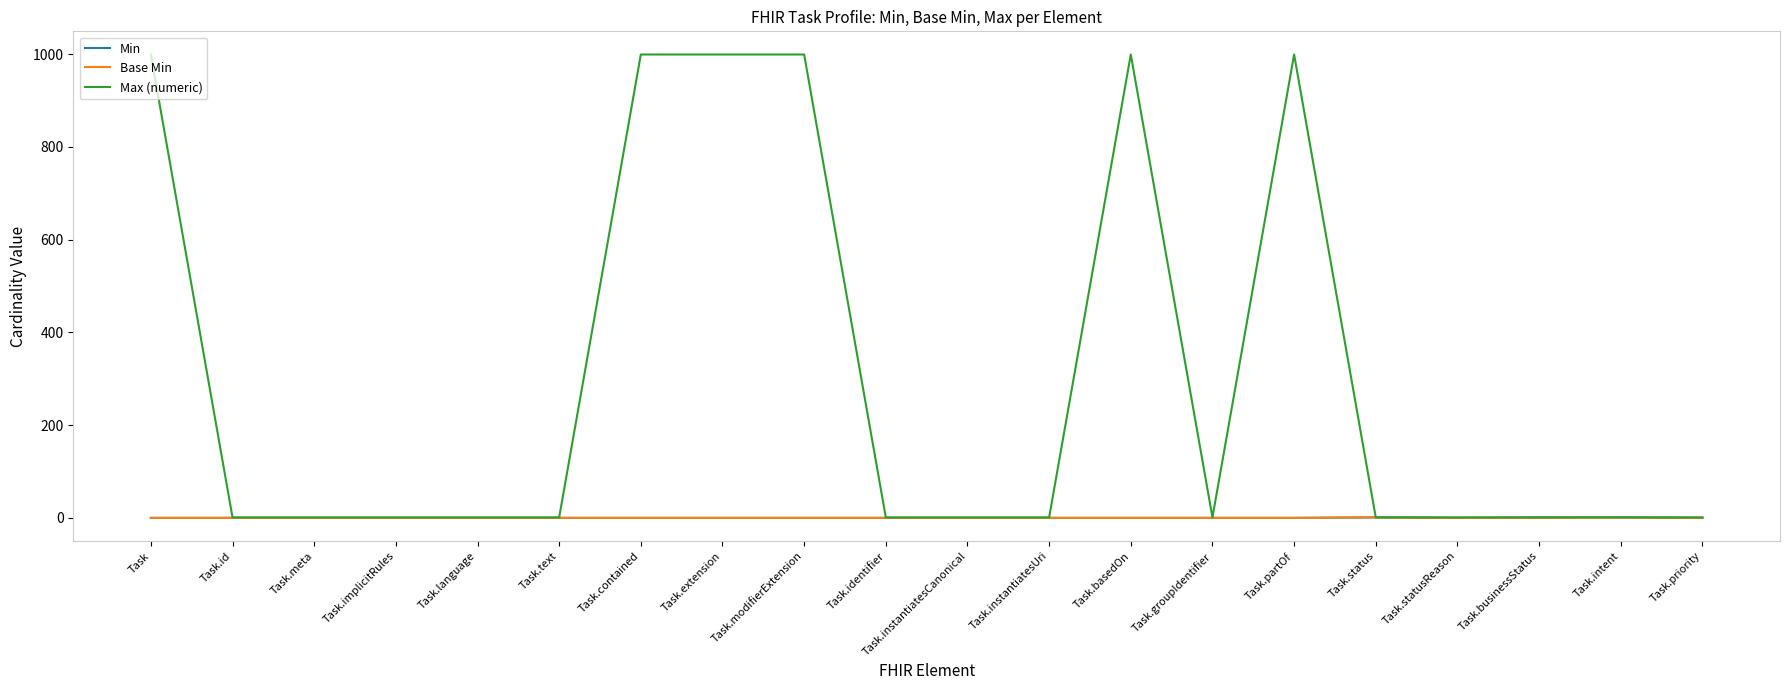

Is the value of Min at Task.partOf greater than the value of Max (numeric) at Task.modifierExtension?

No